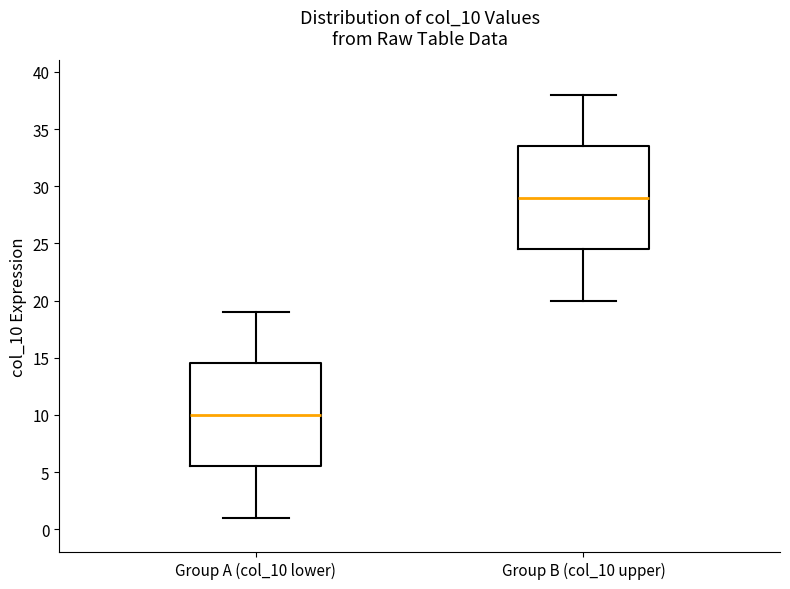

Which box's median line is the highest?

Group B (col_10 upper)